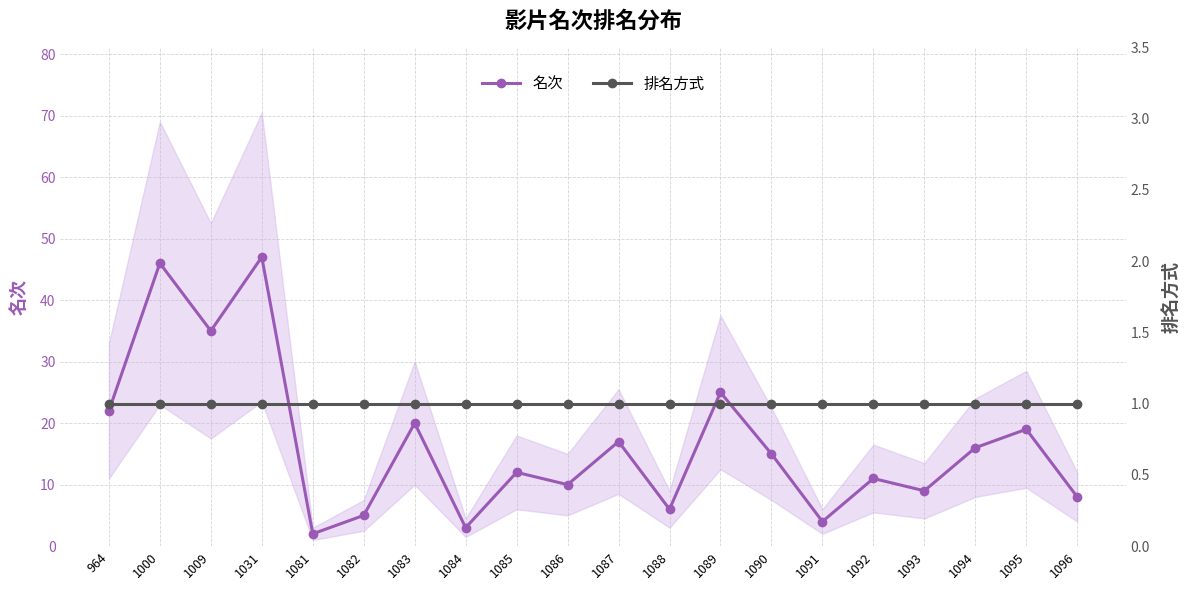

What is the spread (max minus min) of values at 1089?

24